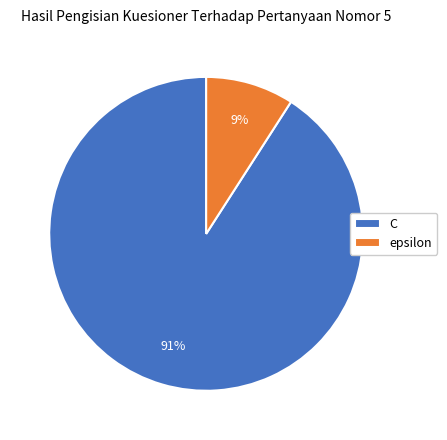

To the nearest percent, what percentage of the pie is epsilon?

9%